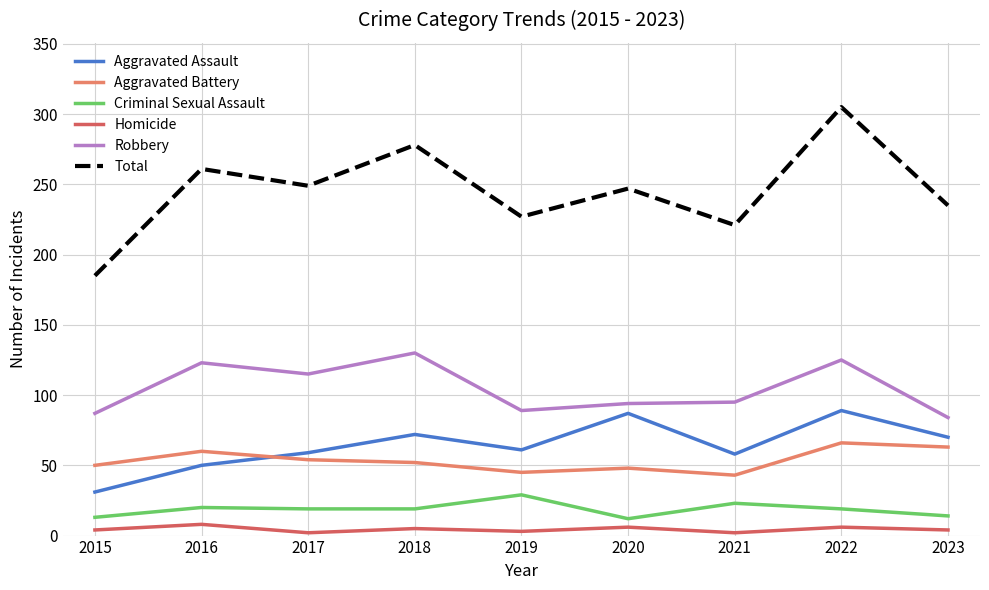

Which category has the highest value in the Criminal Sexual Assault series?

2019